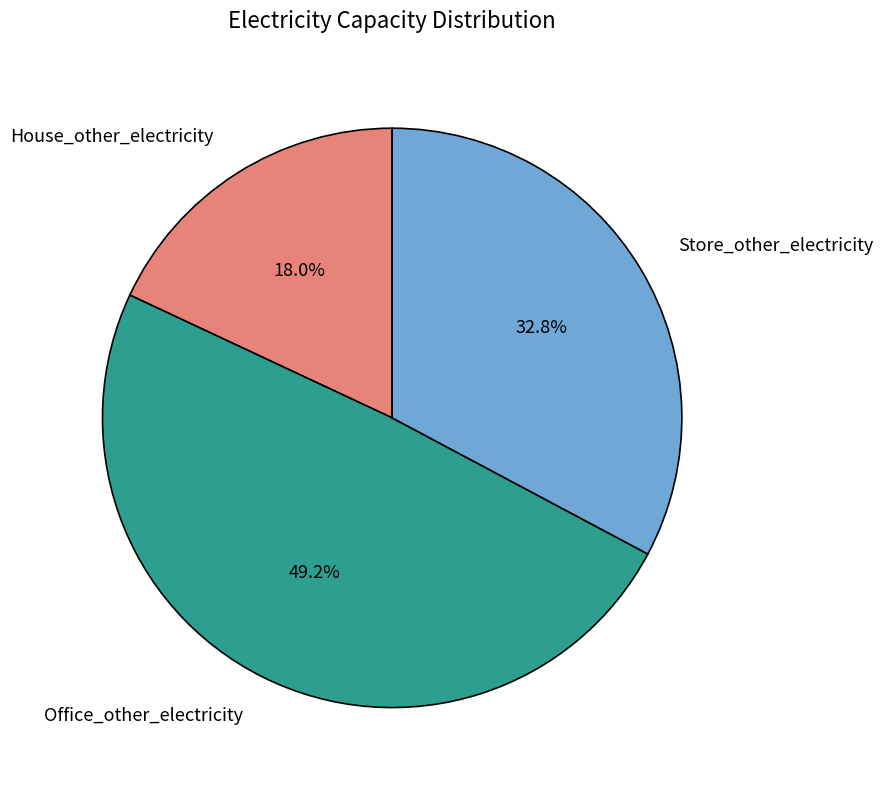

Rank the categories by value from highest to lowest.

Office_other_electricity, Store_other_electricity, House_other_electricity